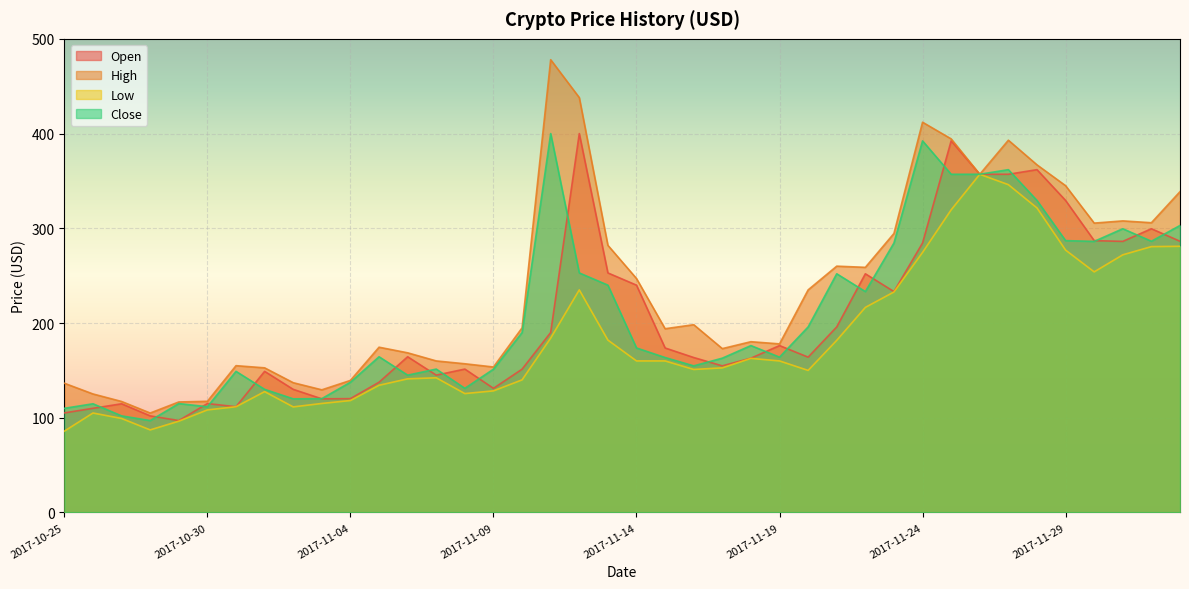

The Close series shows 137.5 at 2017-11-04. True or false?

True